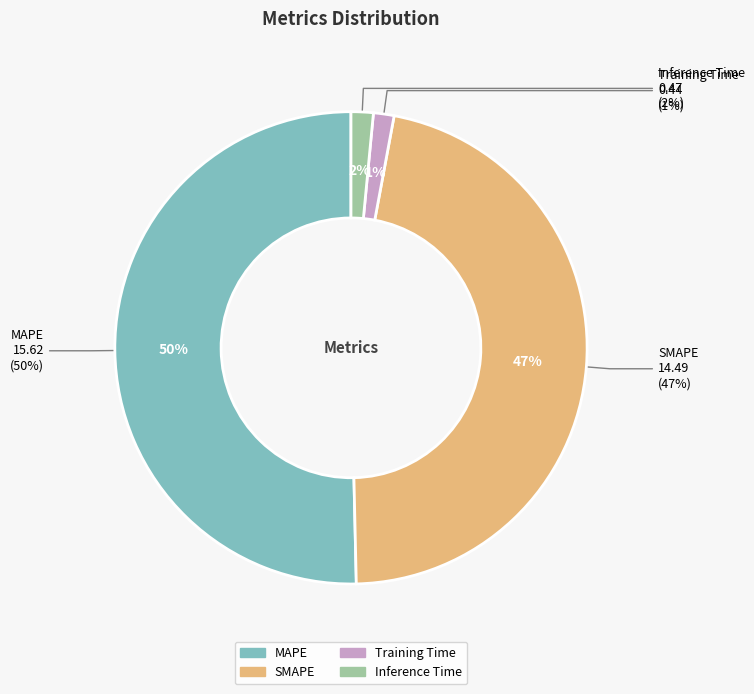

To the nearest percent, what is the average slice percentage?

25%